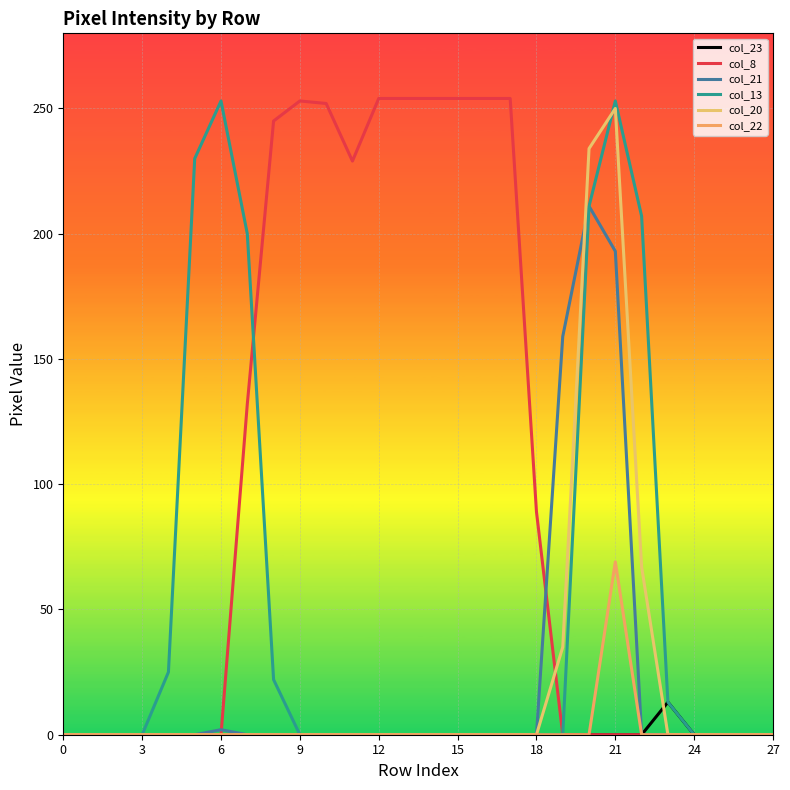

Does the chart have visible grid lines?

Yes